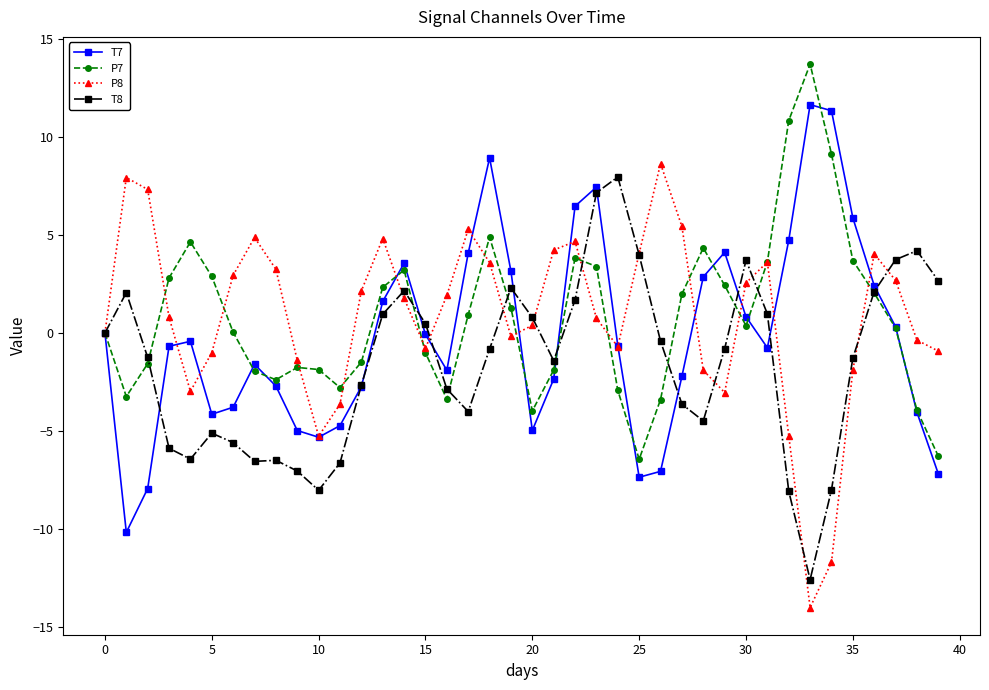

What is the minimum value for P8?

-14.0